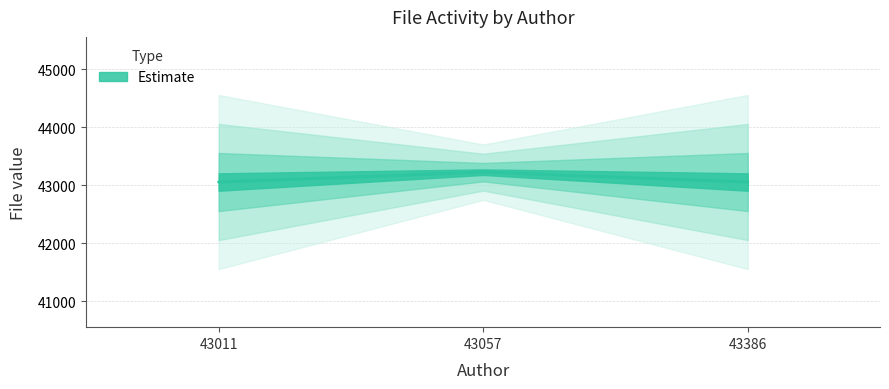

What is the ratio of the value at 43386 to the value at 43057?

1.0